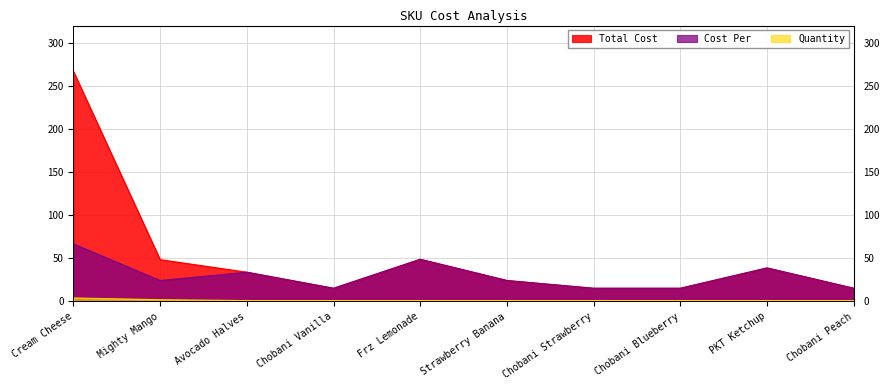

What is the difference between the second highest and minimum values in the Cost Per series?

33.6